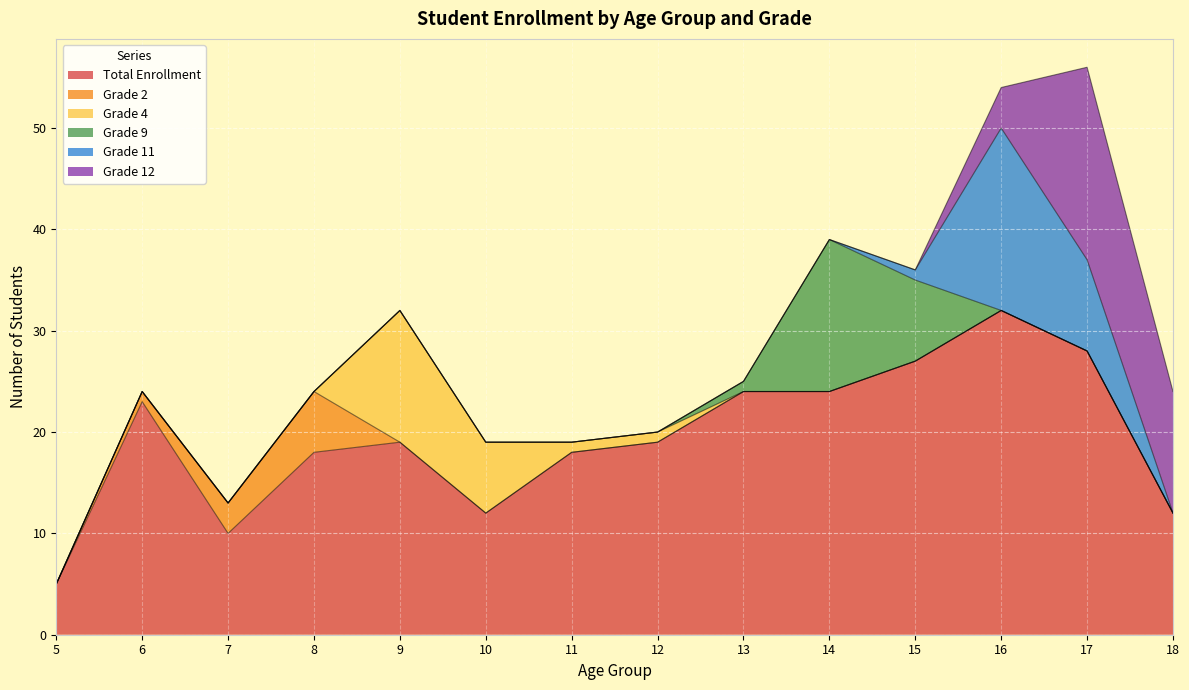

Between 5 and 12, which series saw the biggest shift?

Total Enrollment